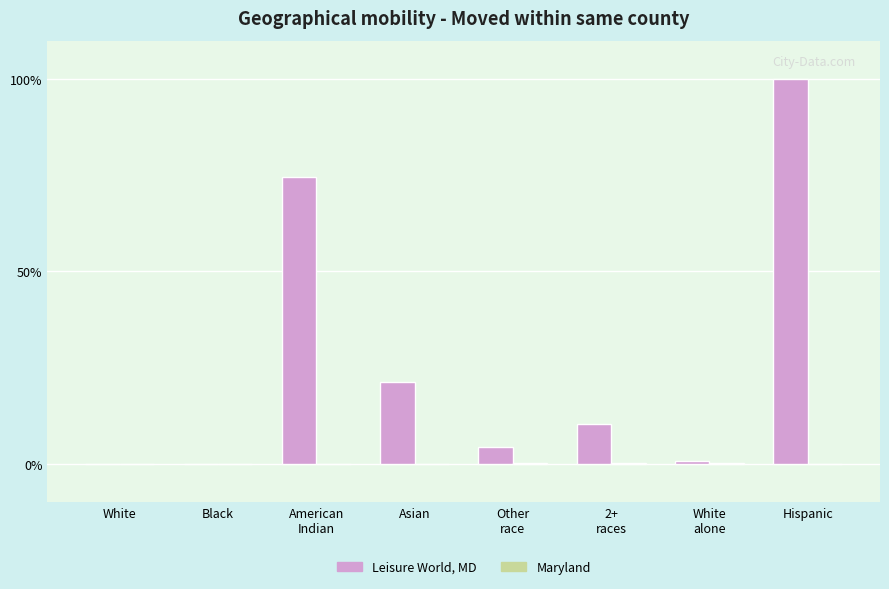

What is the spread (max minus min) of values at 2+
races?

10.2